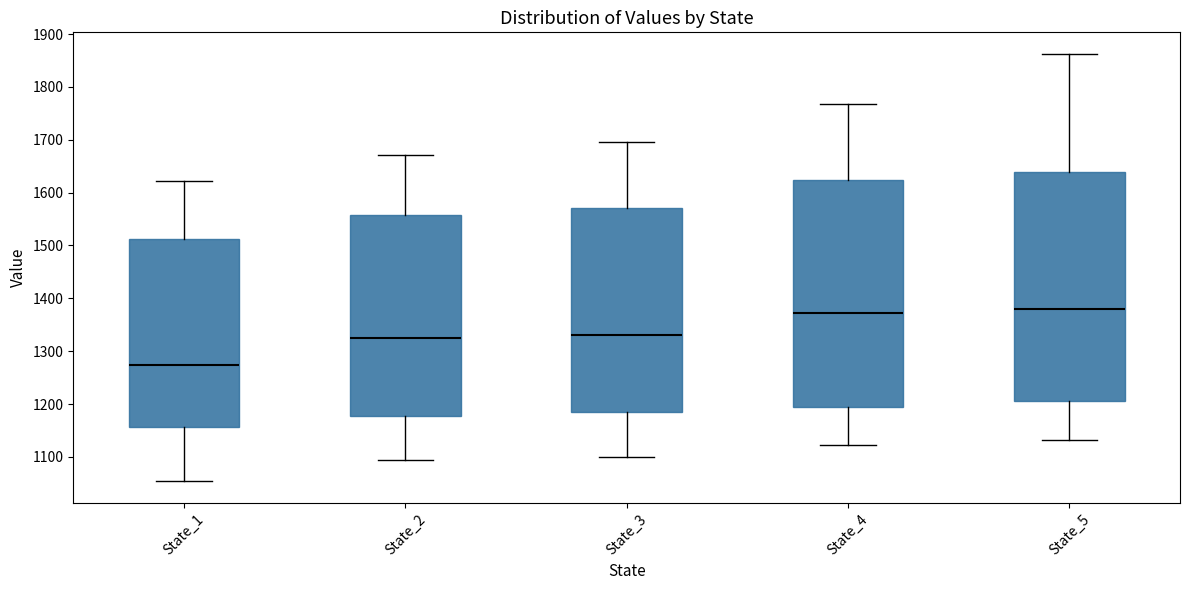

Reading left to right, read every box against the y-axis: the position of its median line, the range the box covers, and the ends of its whiskers. The values are not printed on the chart, so give them approximately, as read against the axis.

State_1: median 1270, box 1160 to 1510, whiskers 1050 to 1620
State_2: median 1320, box 1180 to 1560, whiskers 1090 to 1670
State_3: median 1330, box 1180 to 1570, whiskers 1100 to 1700
State_4: median 1370, box 1190 to 1620, whiskers 1120 to 1770
State_5: median 1380, box 1210 to 1640, whiskers 1130 to 1860